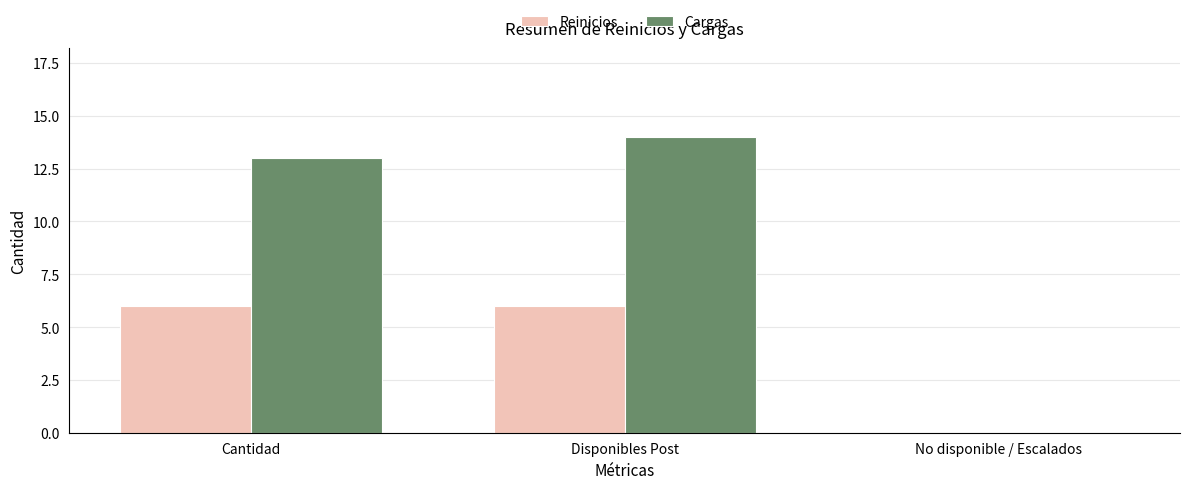

Are the bars grouped side by side (vs. stacked)?

Yes